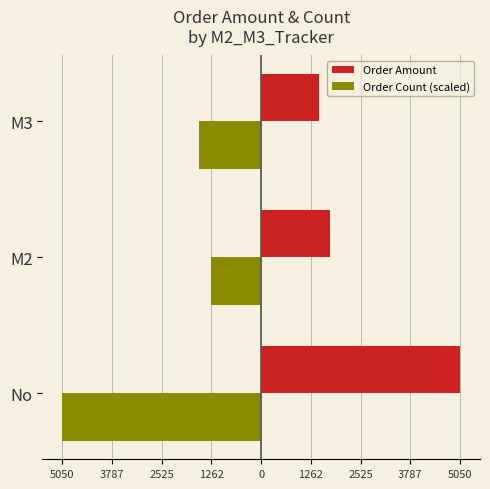

What are all the series names shown in the legend?

Order Amount, Order Count (scaled)